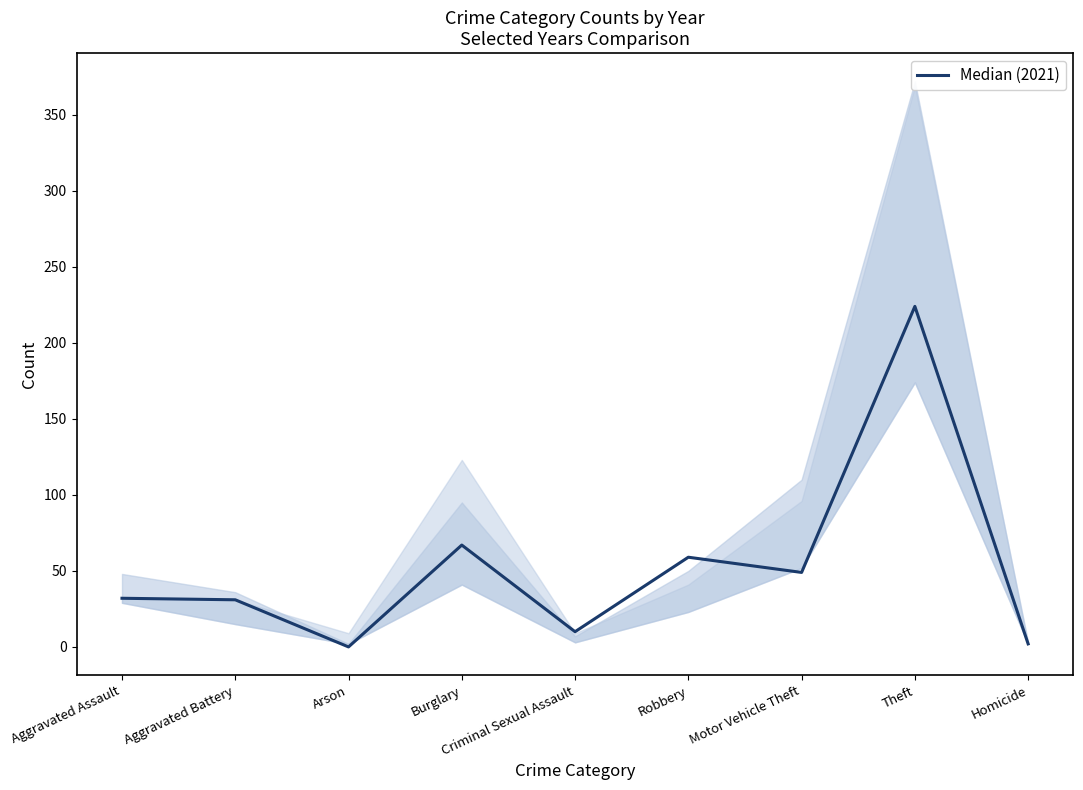

What is the difference between the values at Burglary and Arson?

67